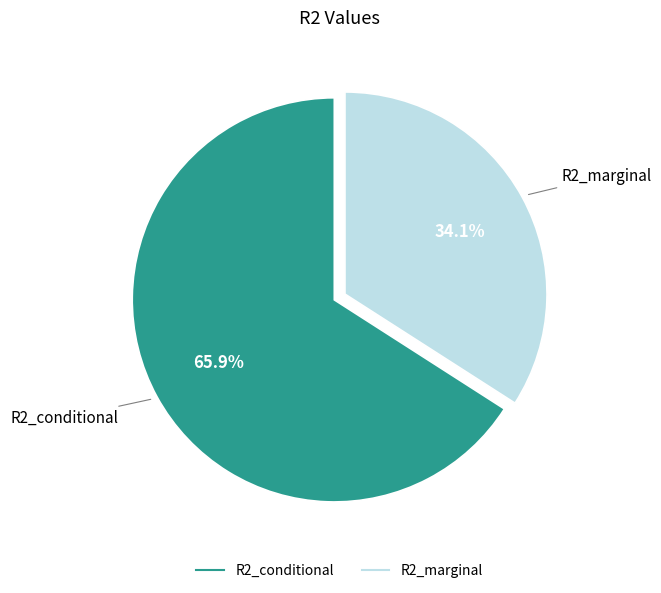

To the nearest percent, what is the average slice percentage?

50%